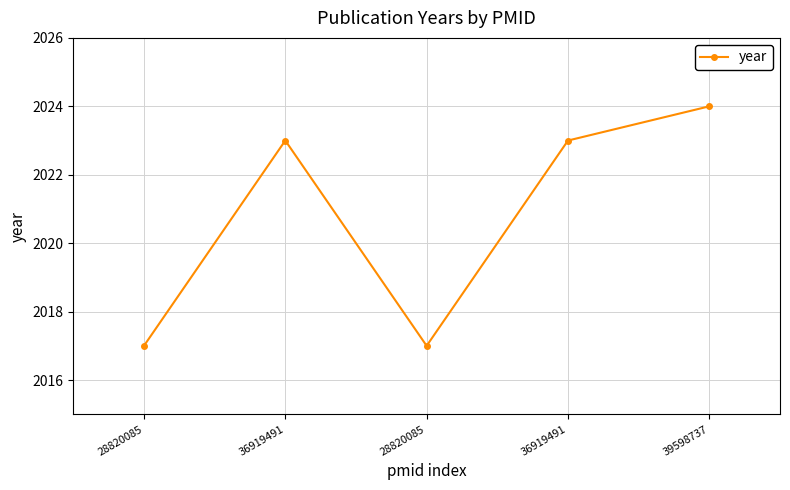

Which label corresponds to the smallest value in the chart?

28820085